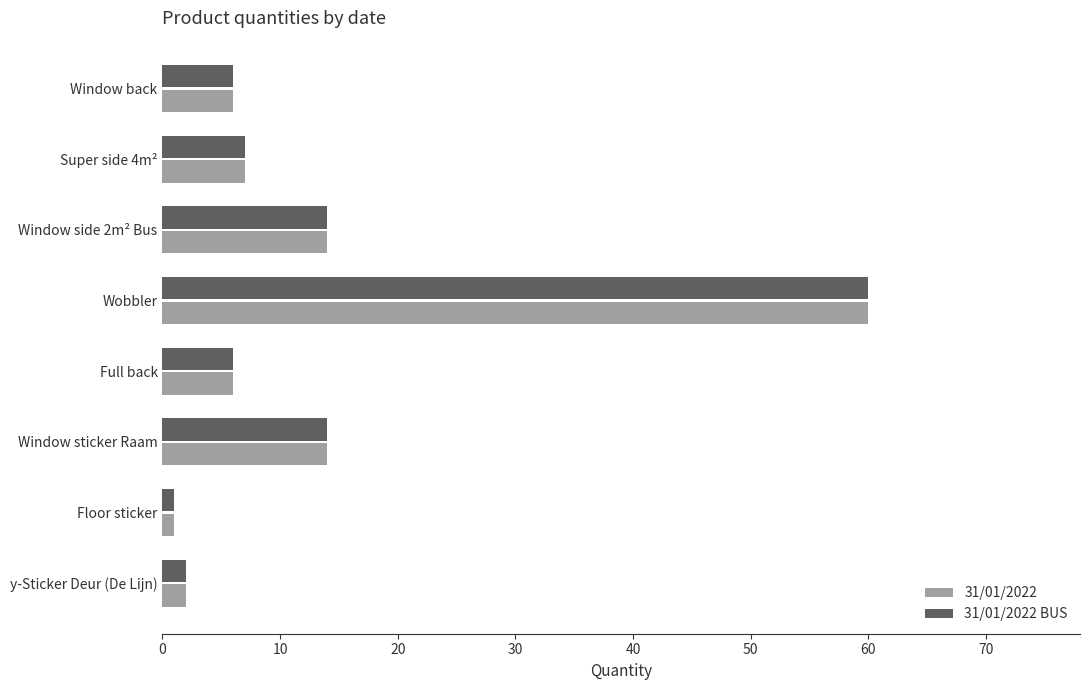

Is the value of 31/01/2022 BUS at y-Sticker Deur (De Lijn) greater than the value of 31/01/2022 at Window back?

No